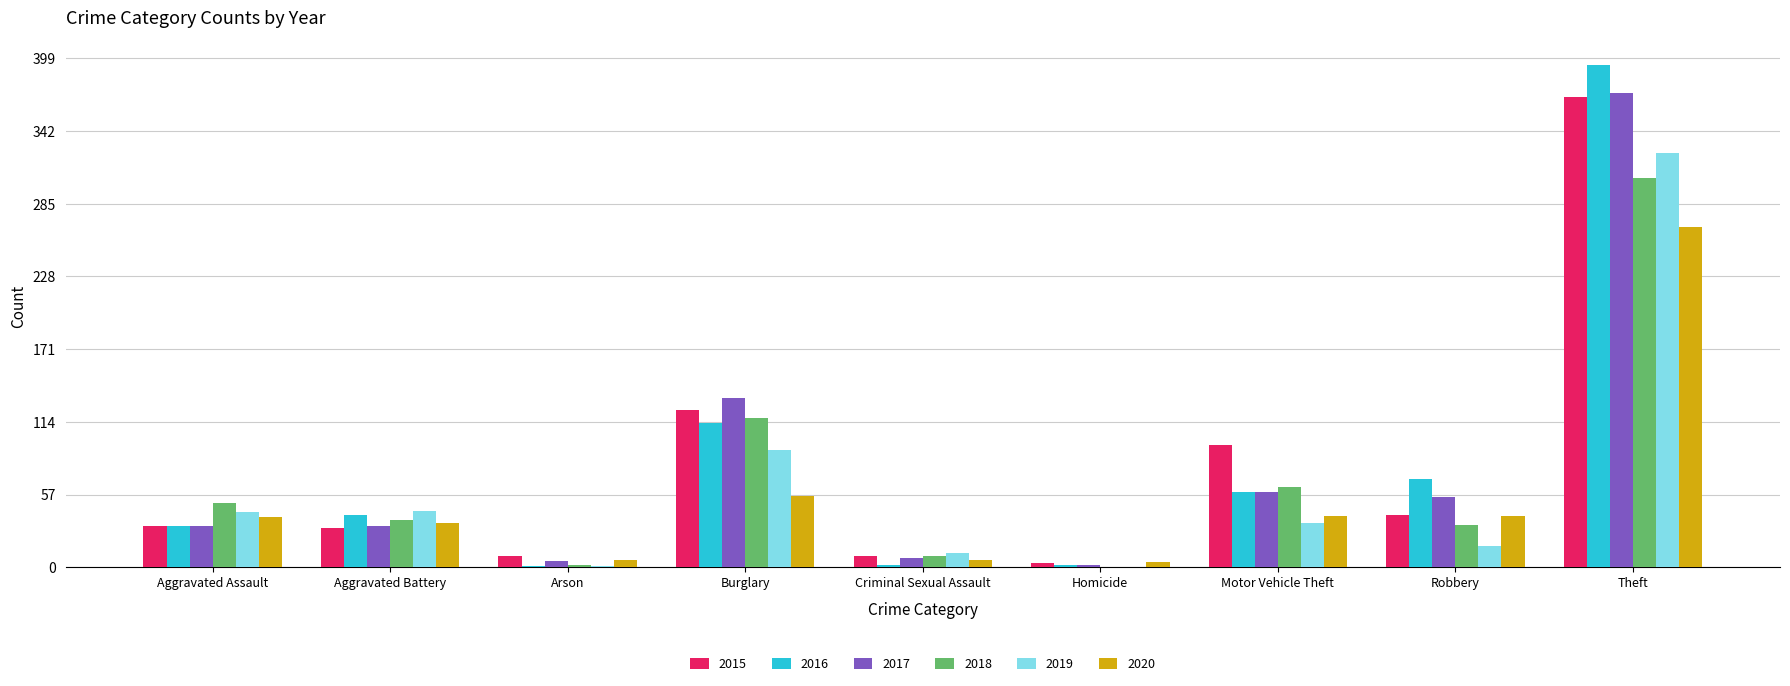

How many data points does each series have?

9